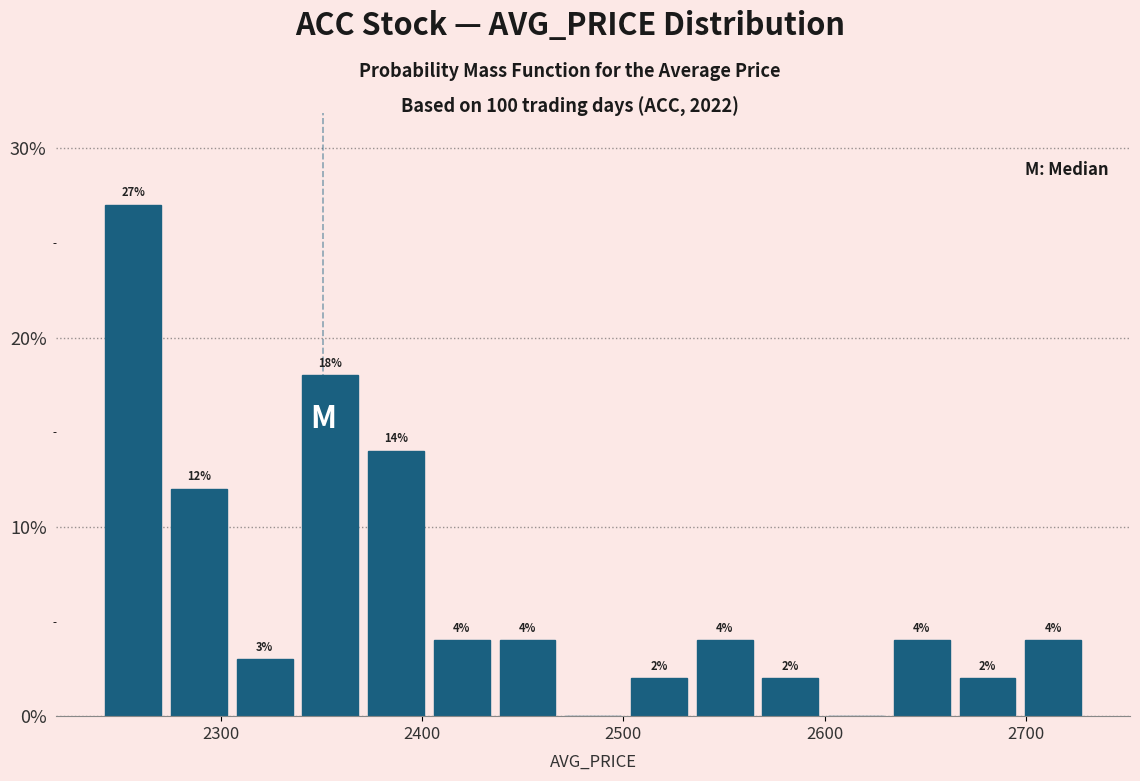

Read against the x-axis, roughly where is the centre of the tallest bar?

2260